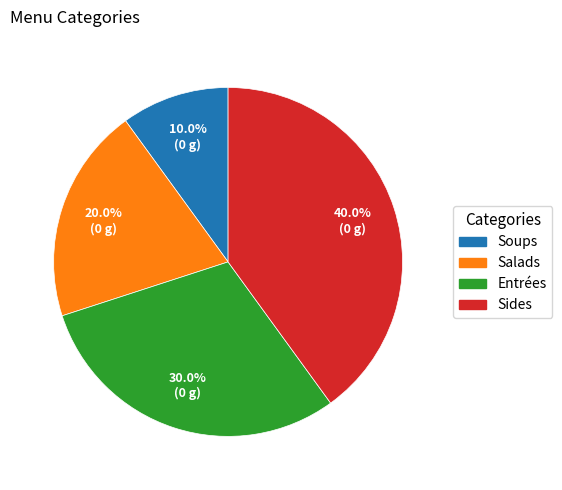

Which category has the smallest portion of the pie?

Soups